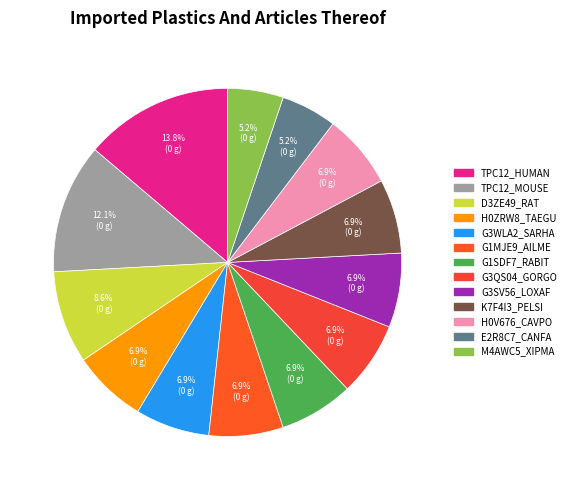

The TPC12_MOUSE slice represents 12% of the pie. True or false?

True